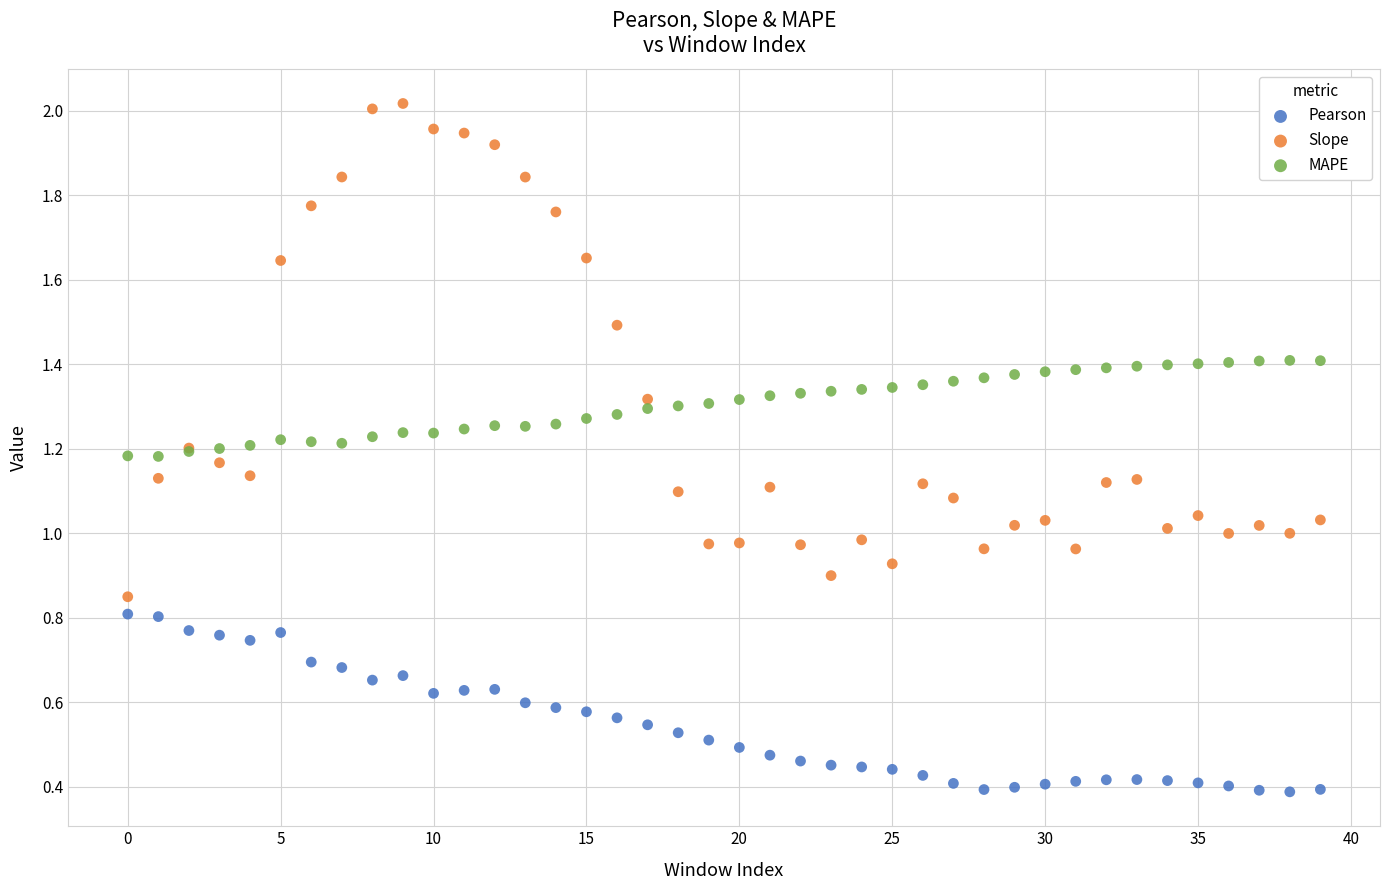

Which series contains the lowest Y value?

Pearson